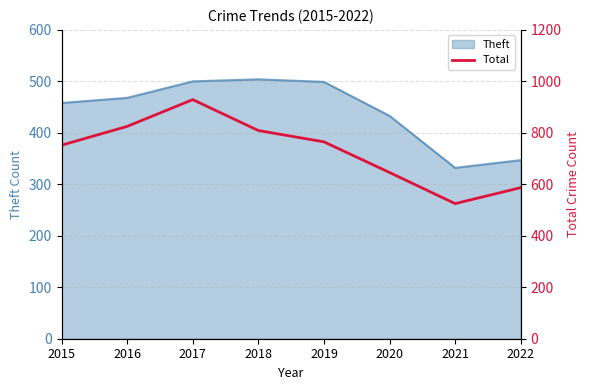

Which category has the lowest value across all series?

2021